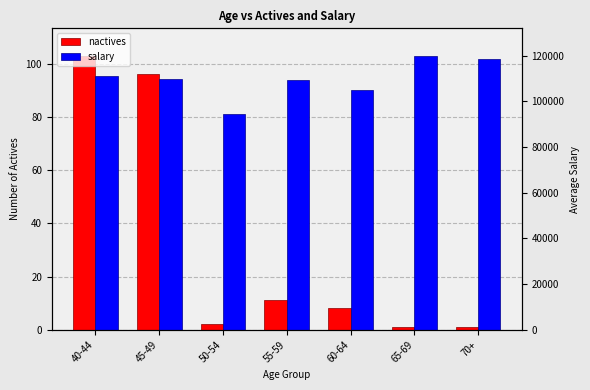

True or false: salary has a value of 149.4 at 45-49.

False